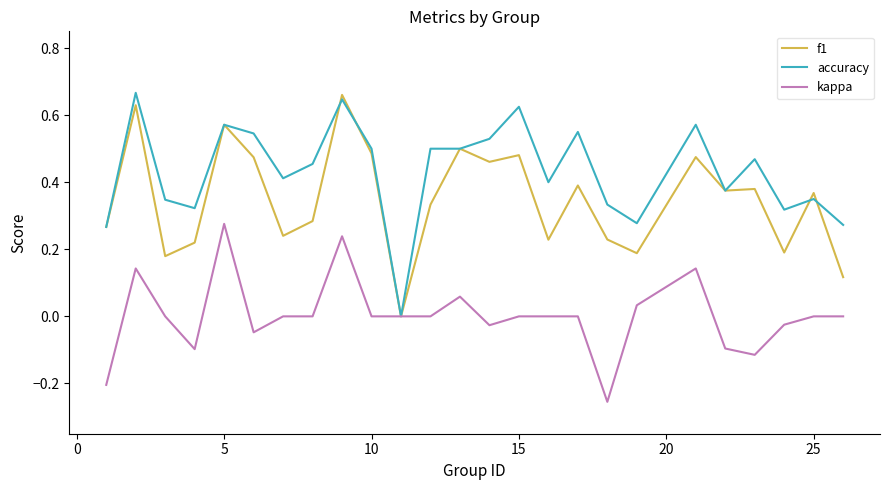

List the series in order of their overall mean, highest first.

accuracy, f1, kappa